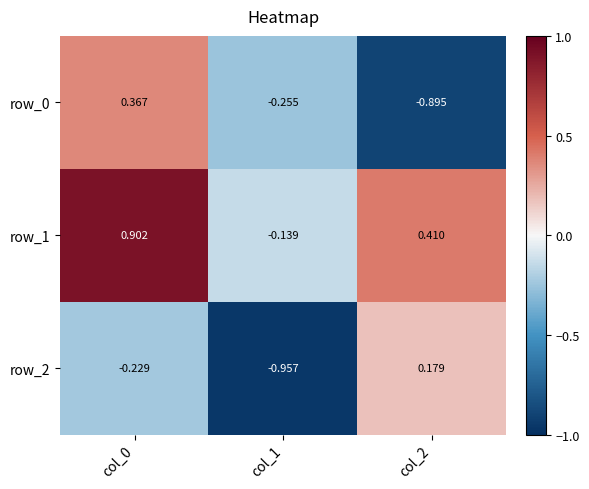

What is the difference between the highest and lowest values at col_0?

1.1